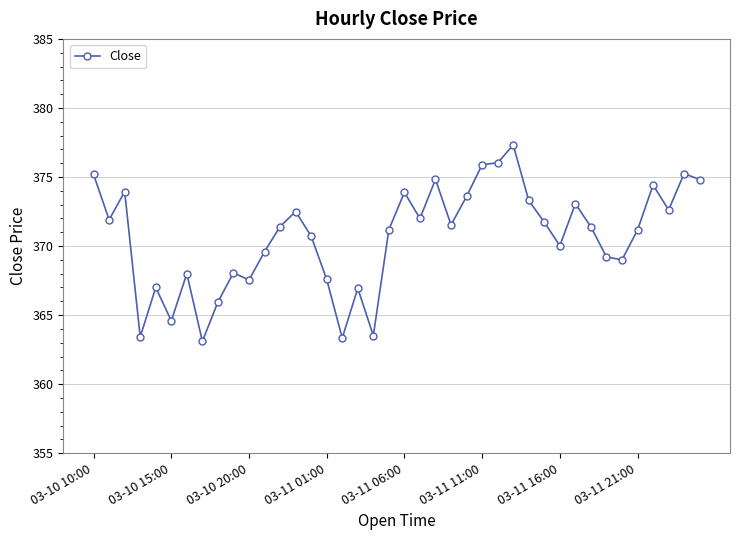

What is the value of the 14th point from the left?

372.5